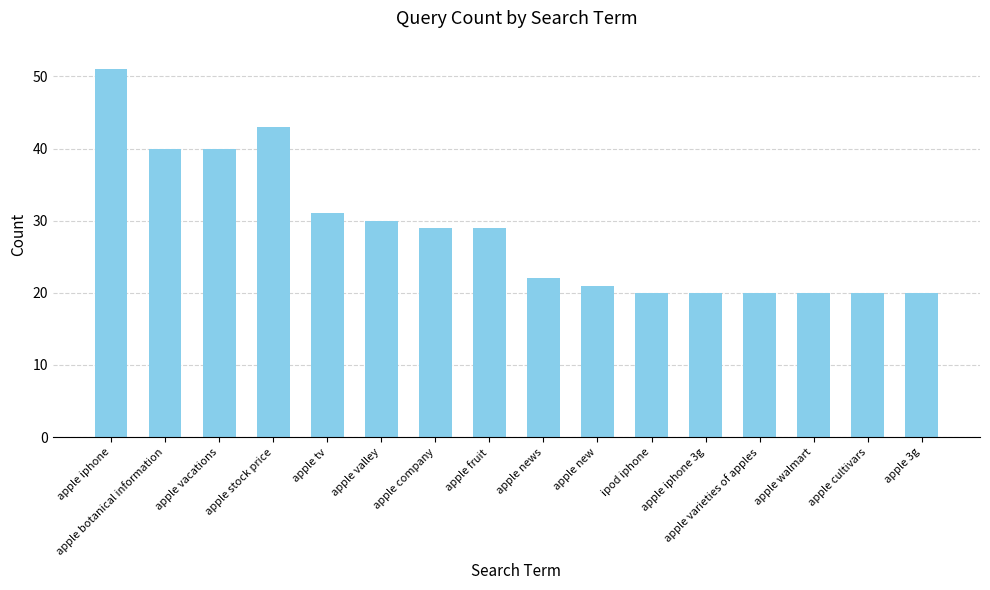

What is the change in value from apple iphone to apple botanical information?

-11